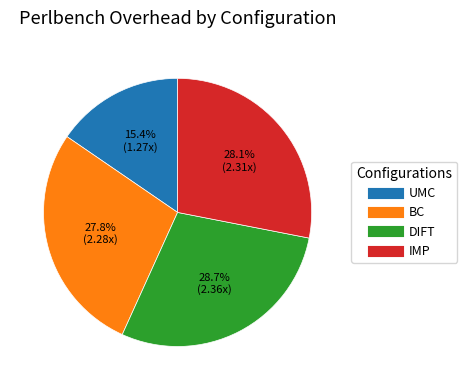

Does UMC represent more than half of the total?

No